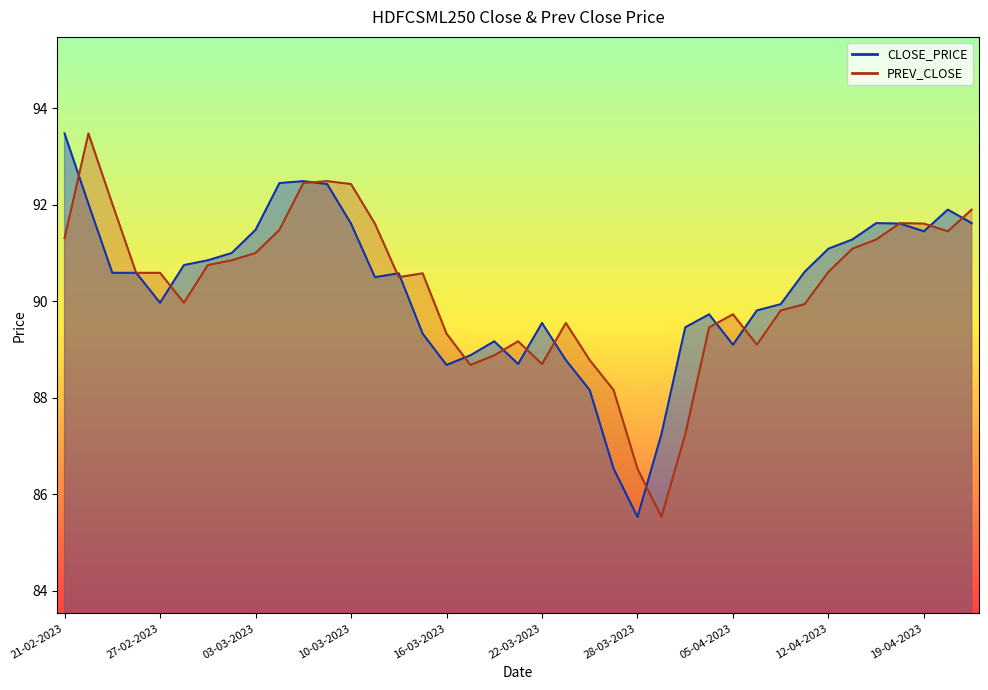

What is the difference between the PREV_CLOSE values at 03-04-2023 and 14-03-2023?

1.0